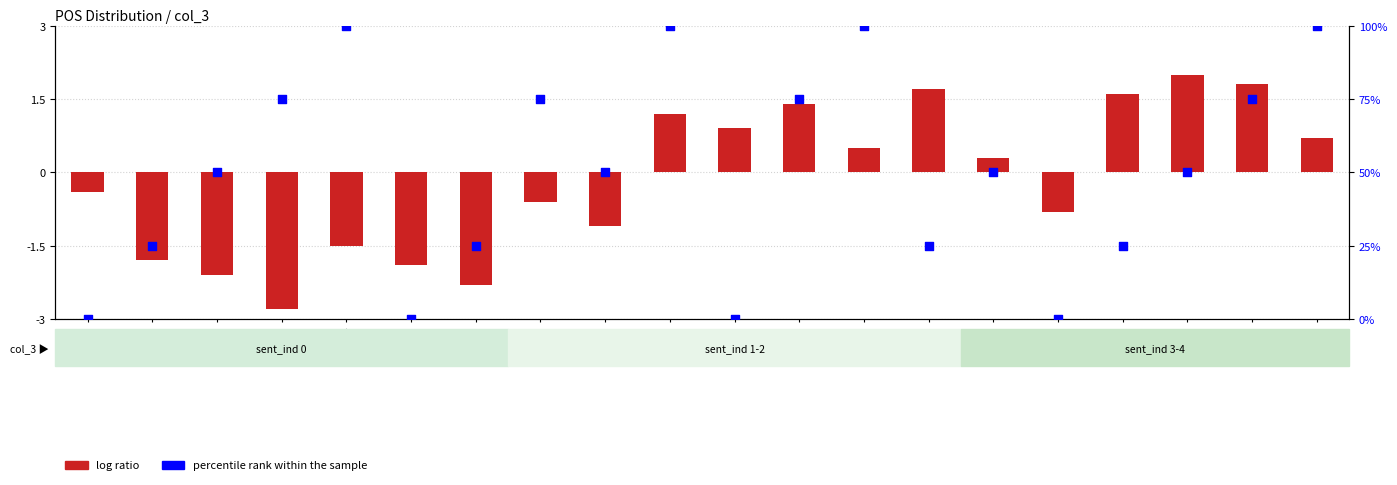

What are all the series names shown in the legend?

log ratio, percentile rank within the sample